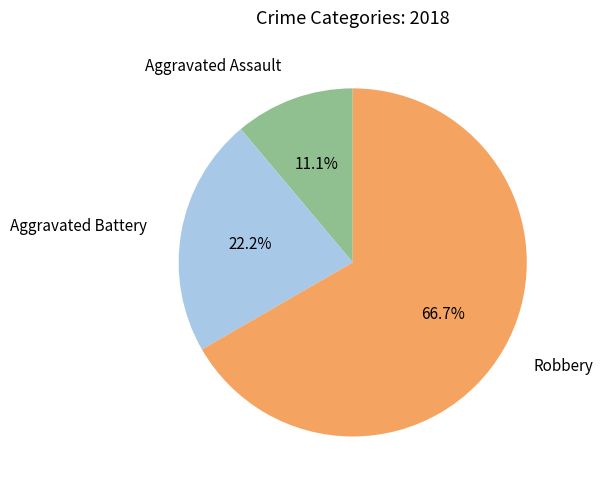

Does any single category account for the majority?

Yes